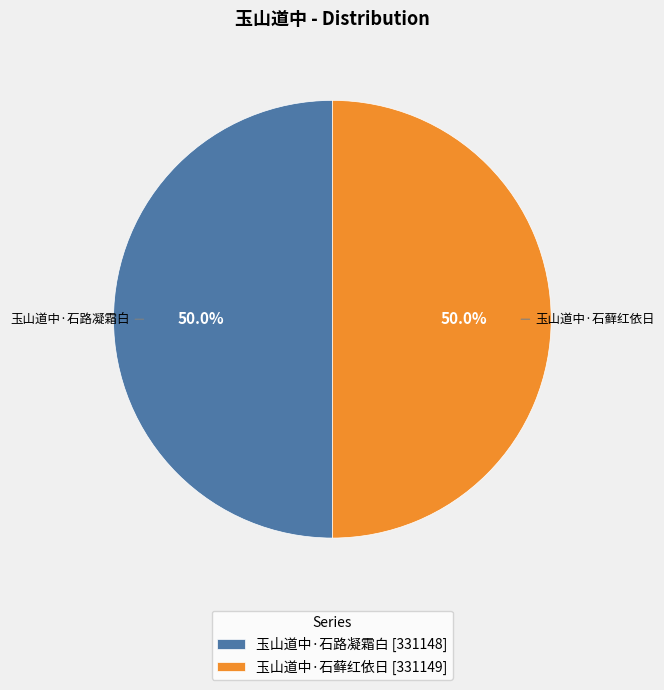

Approximately how many times larger is the value at 玉山道中·石路凝霜白 compared to 玉山道中·石藓红依日?

1.0